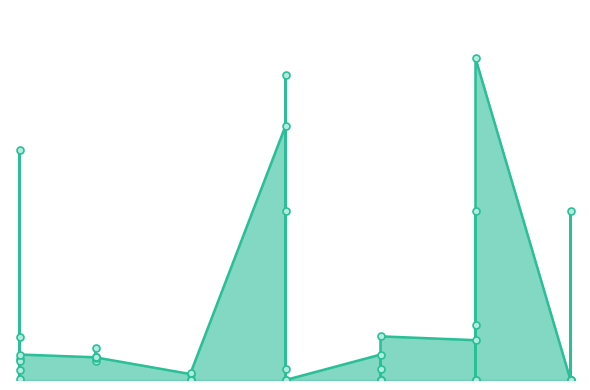

Is it true that the value at 25 is 9934.3?

False